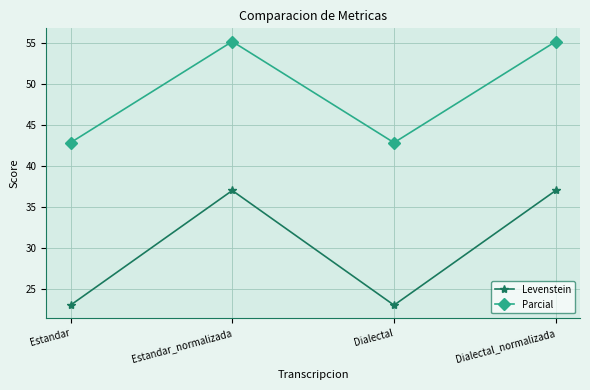

In Levenstein, how many points are higher than both neighbors (excluding endpoints)?

1